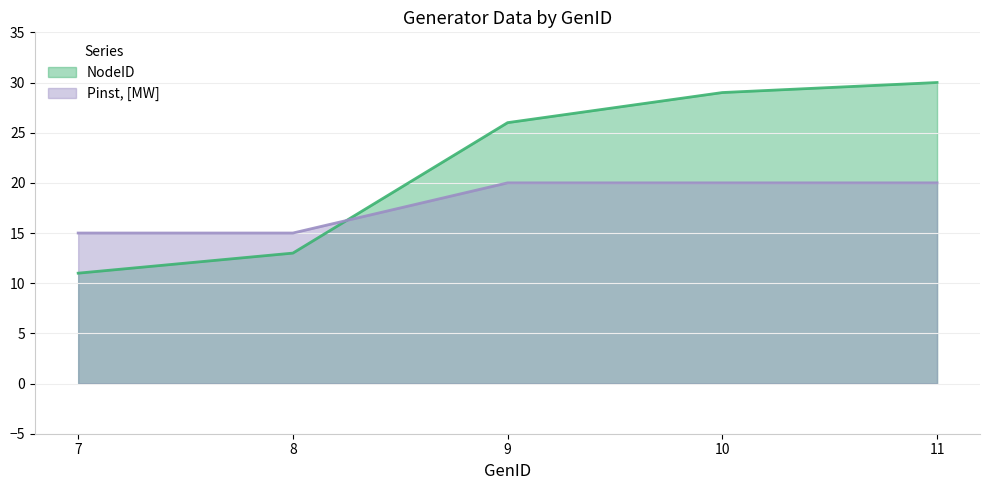

Which series has the largest total across all categories?

NodeID